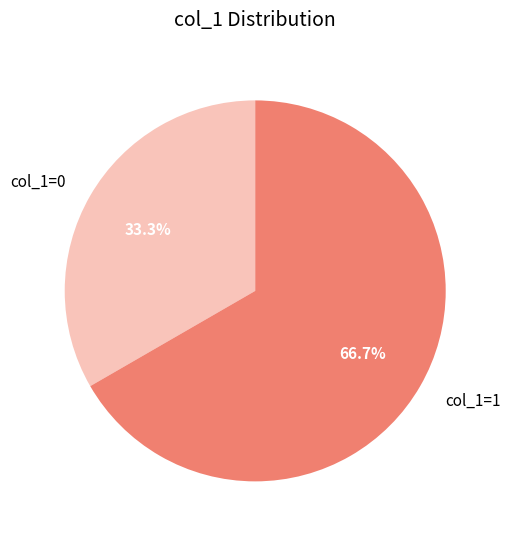

Combined, do col_1=0 and col_1=1 account for over 50%?

Yes